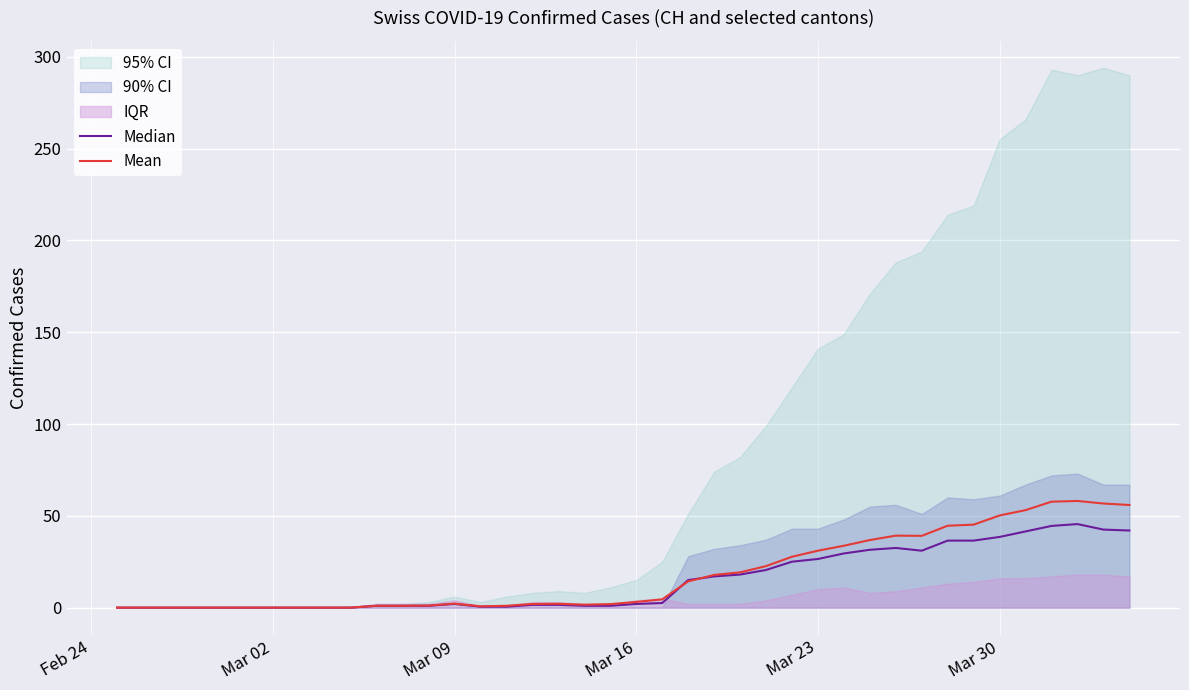

In Median, how many points are lower than both neighbors (excluding endpoints)?

1